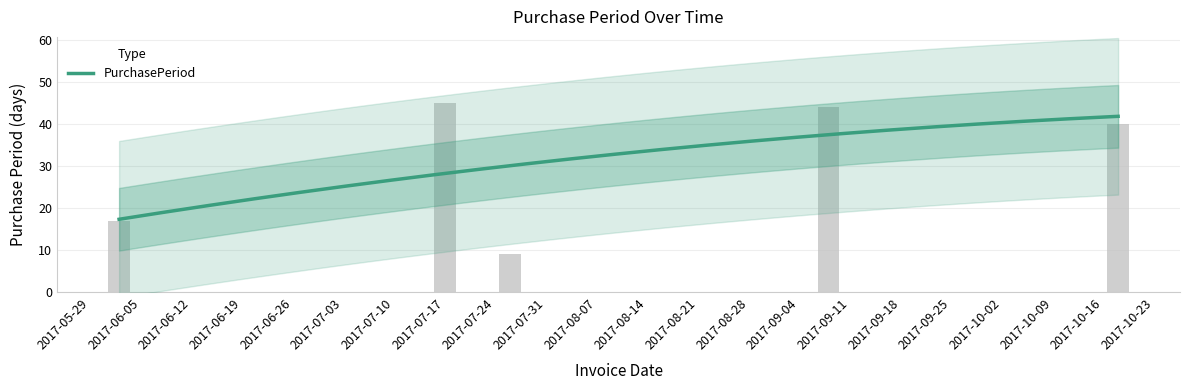

What is the smallest value displayed?

9